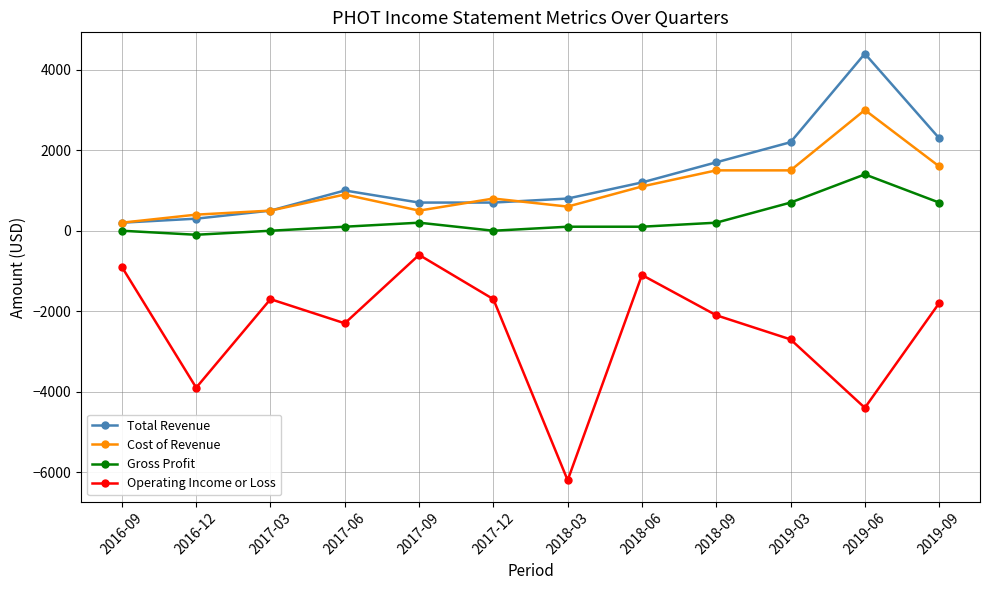

Reading left to right, what are all the values shown in this chart?

Total Revenue: 2016-09=200	2016-12=300	2017-03=500	2017-06=1000	2017-09=700	2017-12=700	2018-03=800	2018-06=1200	2018-09=1700	2019-03=2200	2019-06=4400	2019-09=2300
Cost of Revenue: 2016-09=200	2016-12=400	2017-03=500	2017-06=900	2017-09=500	2017-12=800	2018-03=600	2018-06=1100	2018-09=1500	2019-03=1500	2019-06=3000	2019-09=1600
Gross Profit: 2016-09=0	2016-12=-100	2017-03=0	2017-06=100	2017-09=200	2017-12=0	2018-03=100	2018-06=100	2018-09=200	2019-03=700	2019-06=1400	2019-09=700
Operating Income or Loss: 2016-09=-900	2016-12=-3900	2017-03=-1700	2017-06=-2300	2017-09=-600	2017-12=-1700	2018-03=-6200	2018-06=-1100	2018-09=-2100	2019-03=-2700	2019-06=-4400	2019-09=-1800